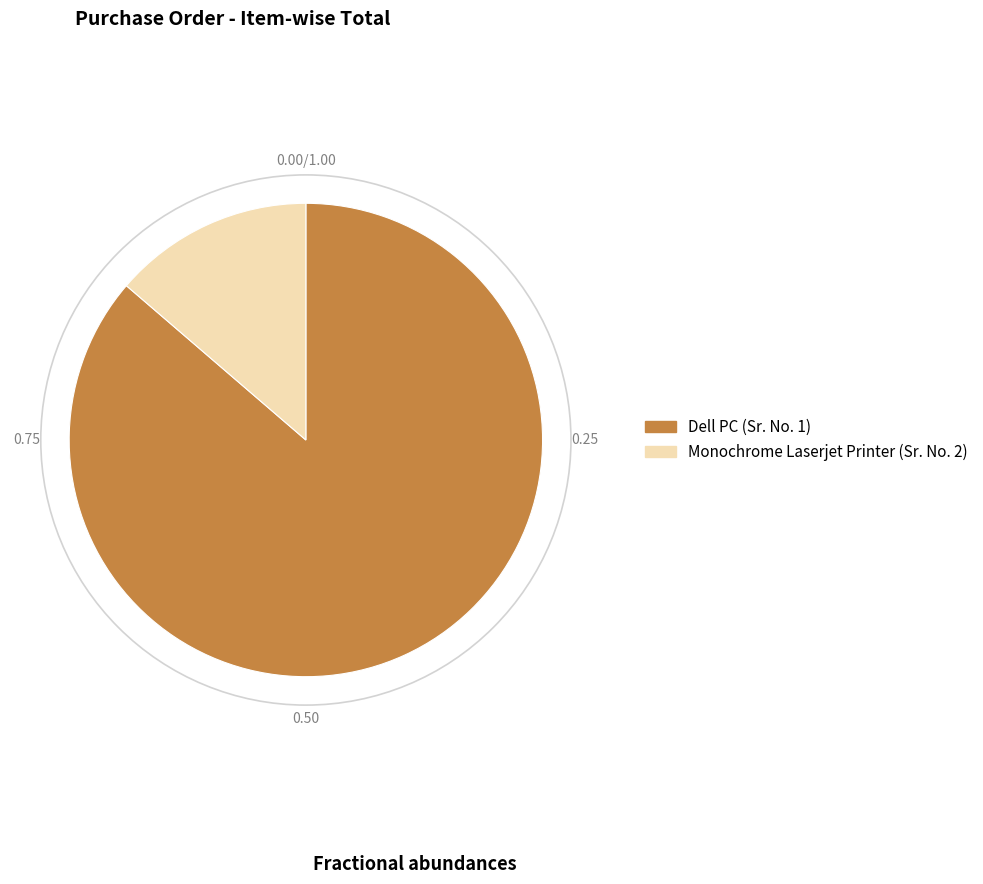

Between Monochrome Laserjet Printer (Sr. No. 2) and Dell PC (Sr. No. 1), which is larger?

Dell PC (Sr. No. 1)